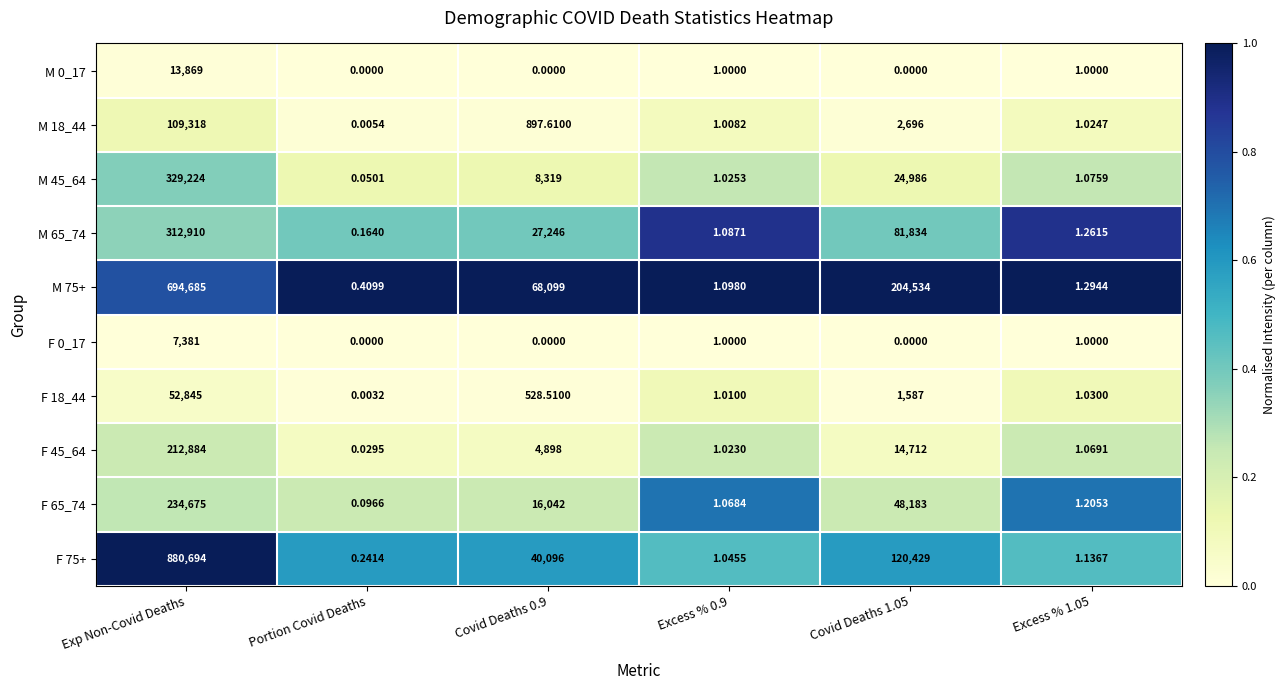

At which label does M 65_74 reach its peak?

Exp Non-Covid Deaths